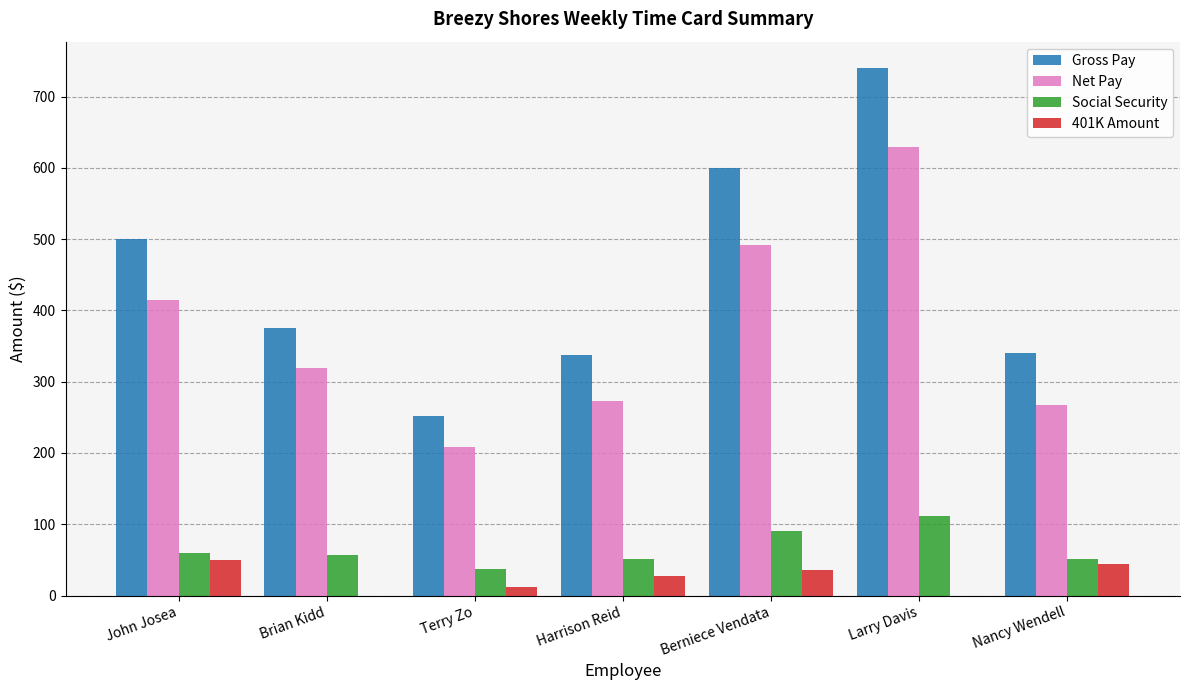

What are all the series names shown in the legend?

Gross Pay, Net Pay, Social Security, 401K Amount